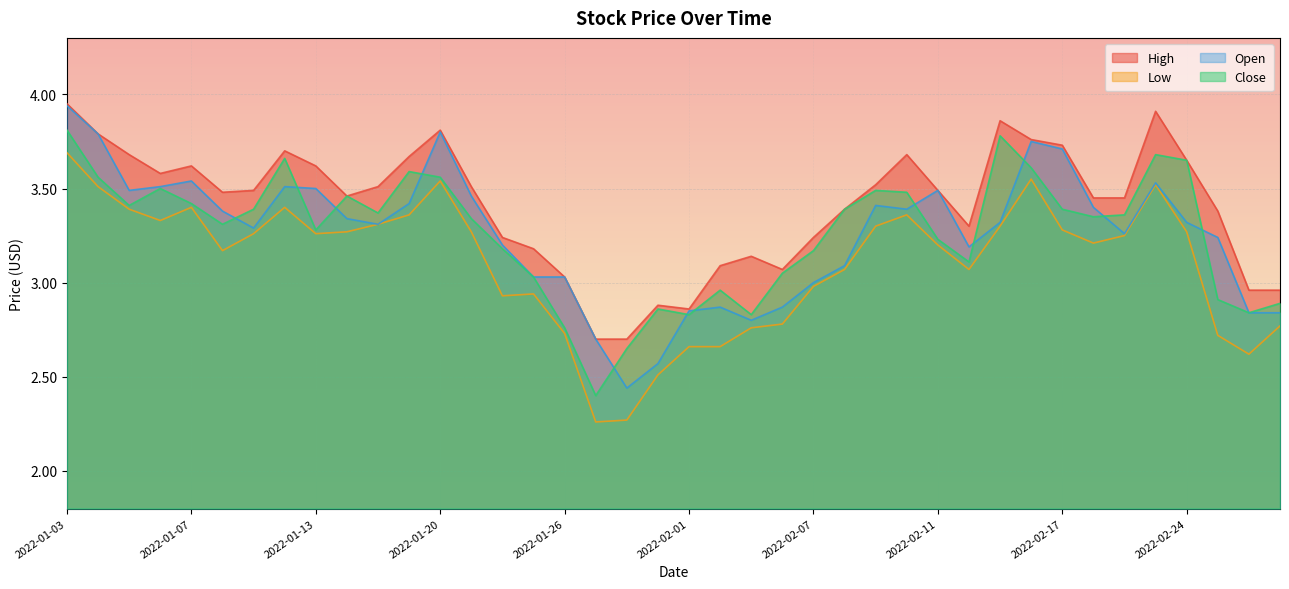

What is the value of the Low point at the 13th from the left?

3.5